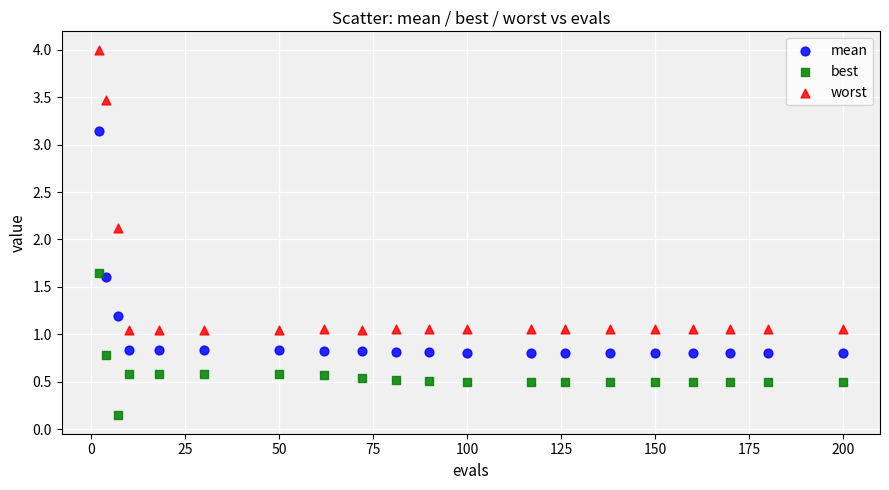

Across all data points, what is the range of Y values (max minus min)?

3.9